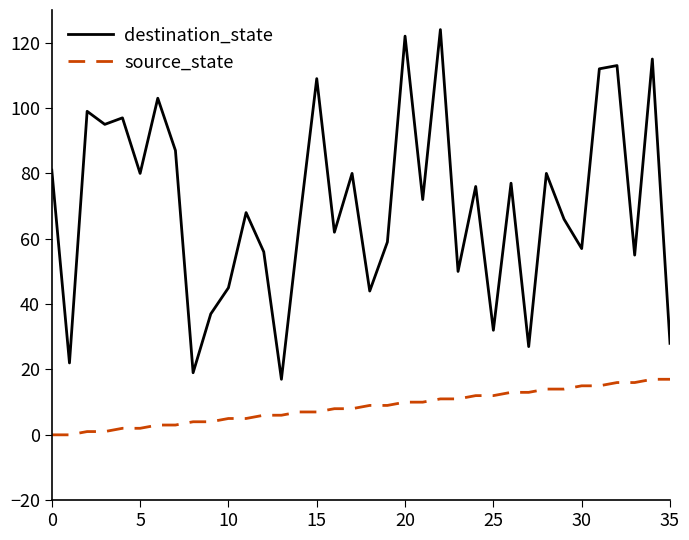

Which series has the largest total across all categories?

destination_state